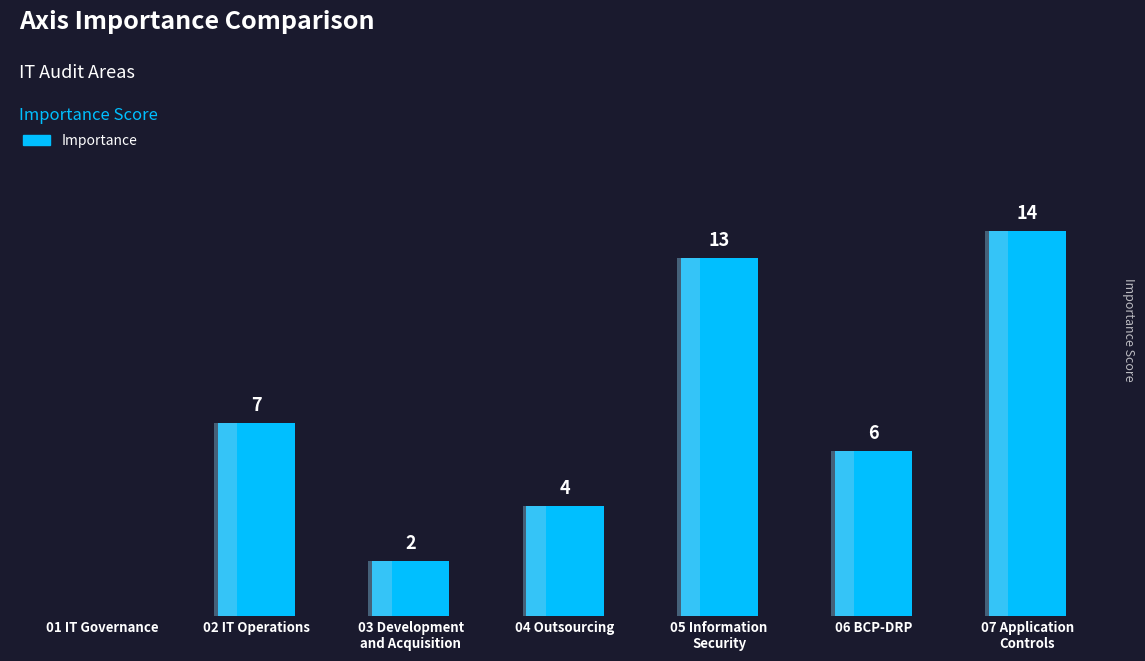

How many values are above zero?

6